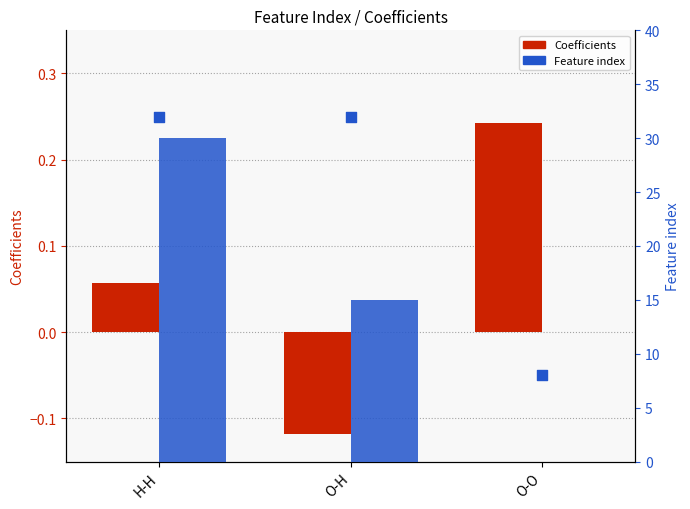

Which series contains the lowest Y value?

Coefficients